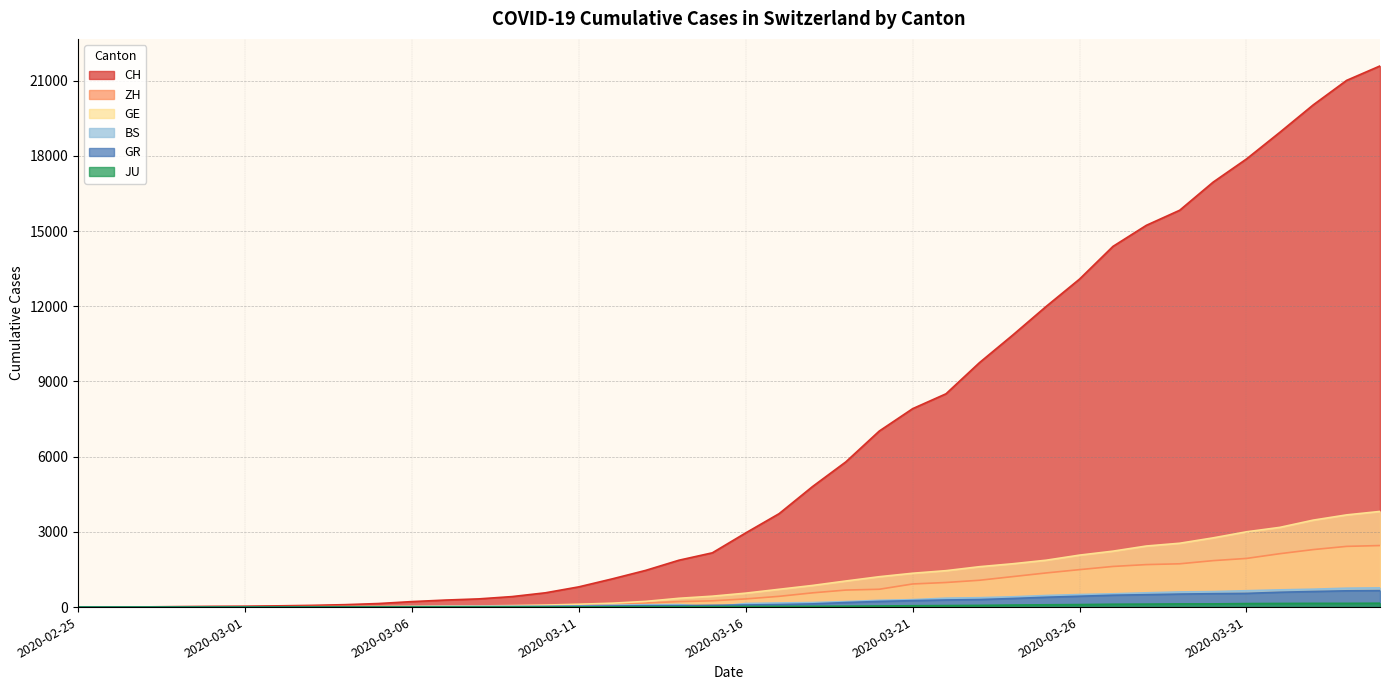

At which label does GR reach its minimum?

2020-02-25